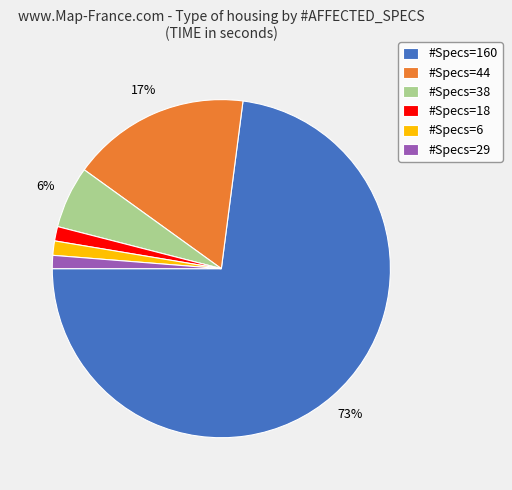

What is the largest slice in the pie chart?

#Specs=160